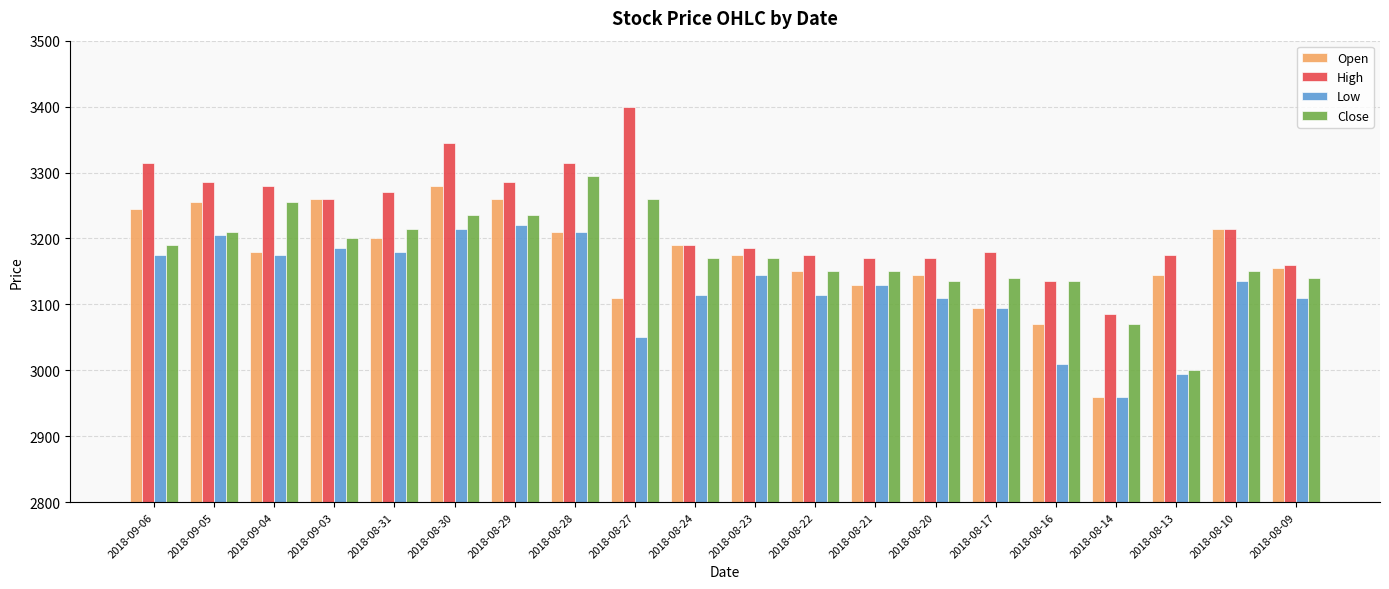

Reading left to right, transcribe all the data shown in this chart.

Open: 3245	3255	3180	3260	3200	3280	3260	3210	3110	3190	3175	3150	3130	3145	3095	3070	2960	3145	3215	3155
High: 3315	3285	3280	3260	3270	3345	3285	3315	3400	3190	3185	3175	3170	3170	3180	3135	3085	3175	3215	3160
Low: 3175	3205	3175	3185	3180	3215	3220	3210	3050	3115	3145	3115	3130	3110	3095	3010	2960	2995	3135	3110
Close: 3190	3210	3255	3200	3215	3235	3235	3295	3260	3170	3170	3150	3150	3135	3140	3135	3070	3000	3150	3140